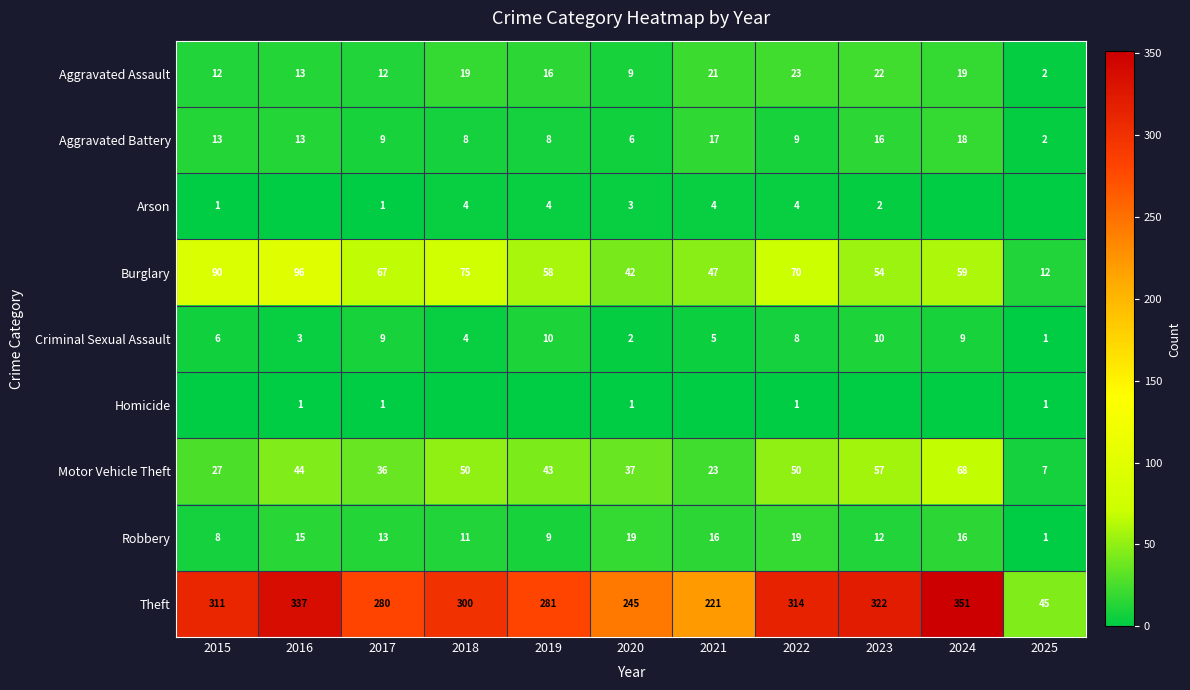

Which category has the highest value across all series?

2024